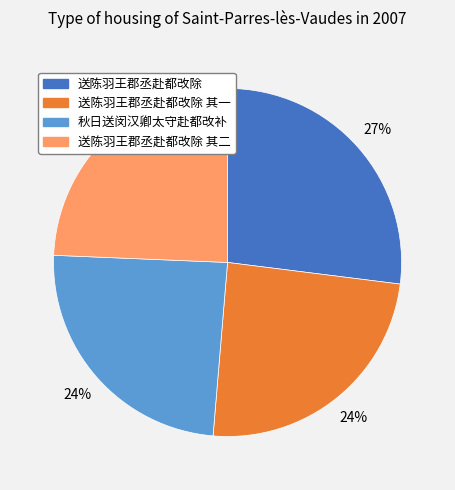

Between 秋日送闵汉卿太守赴都改补 and 送陈羽王郡丞赴都改除, which is larger?

送陈羽王郡丞赴都改除